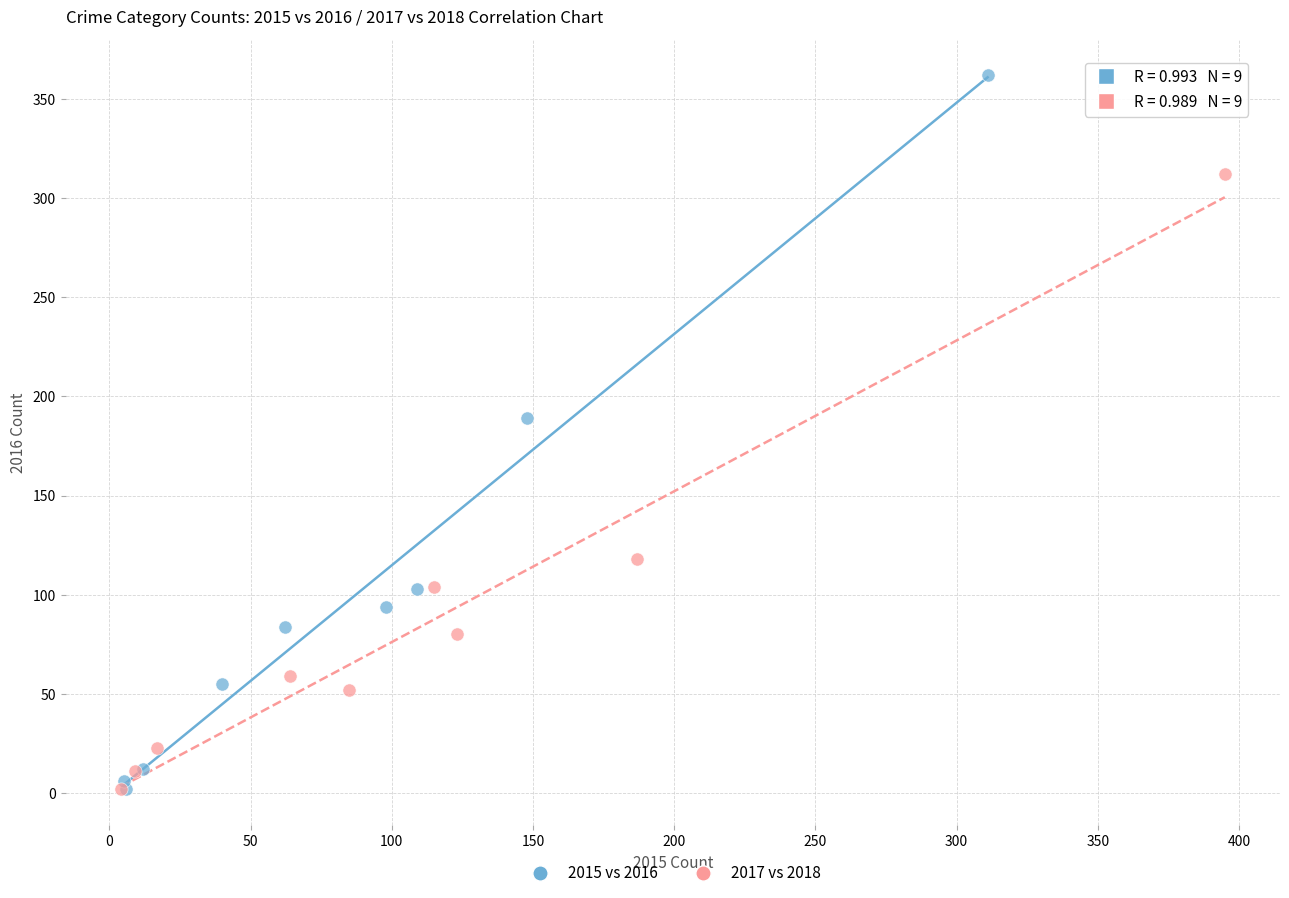

Which series has the largest Y range (max minus min)?

2015 vs 2016